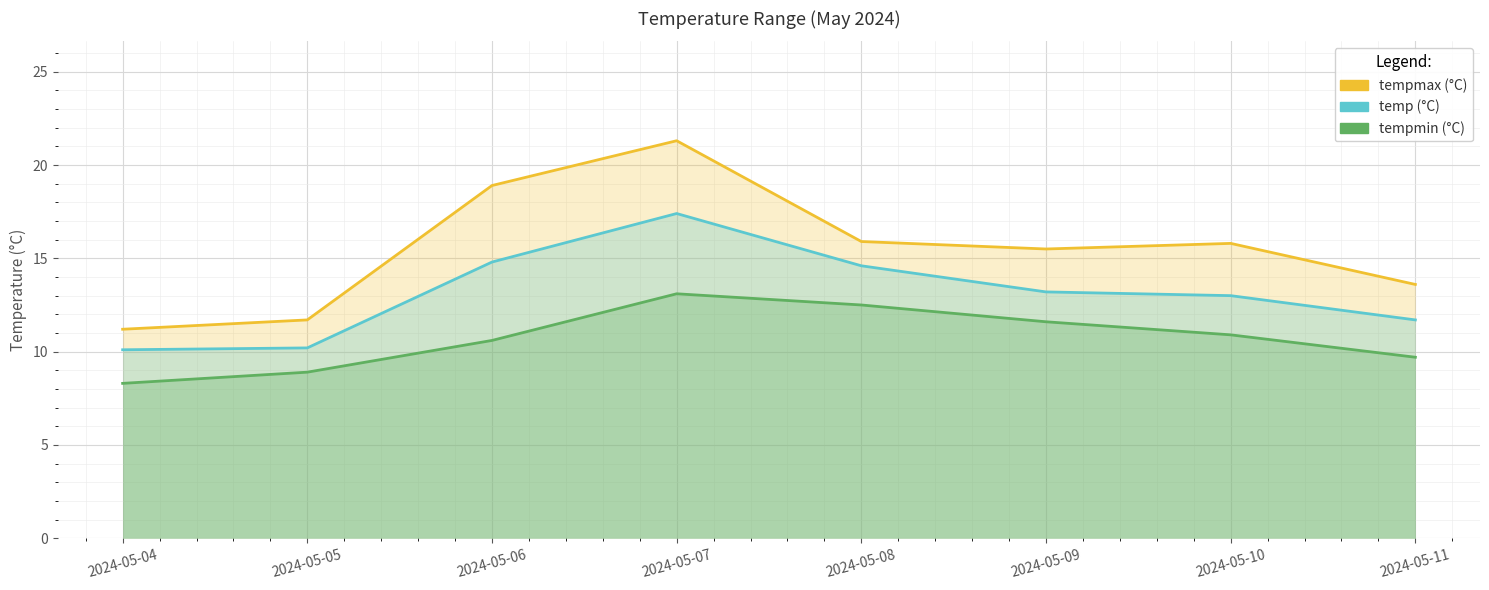

Rank the categories by tempmin value from lowest to highest.

2024-05-04, 2024-05-05, 2024-05-11, 2024-05-06, 2024-05-10, 2024-05-09, 2024-05-08, 2024-05-07